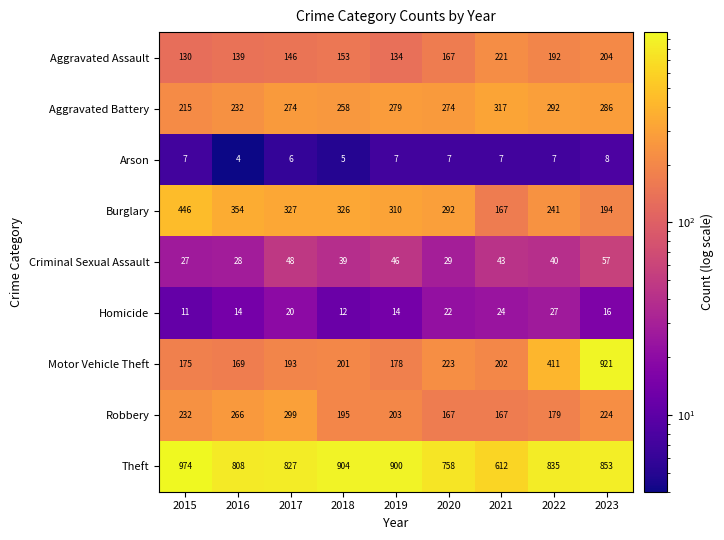

At which category is the sum across all series the highest?

2023